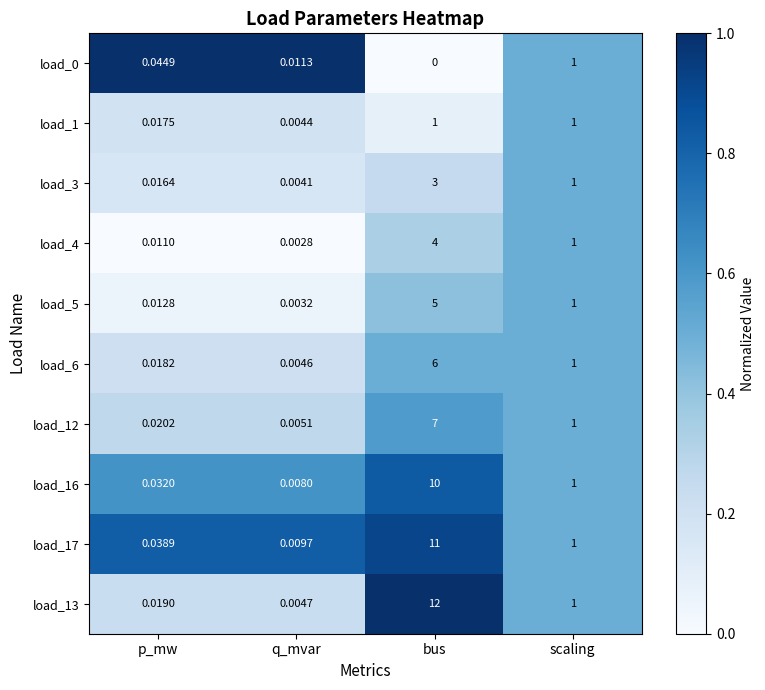

Where does the load_17 series first go above 1?

bus